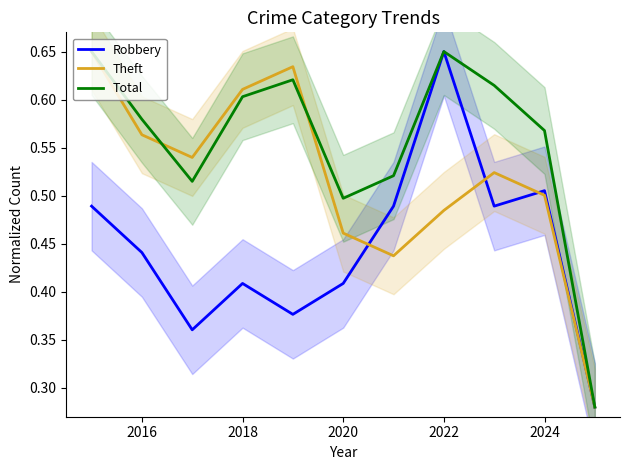

Rank the series by their average value, from highest to lowest.

Total, Theft, Robbery